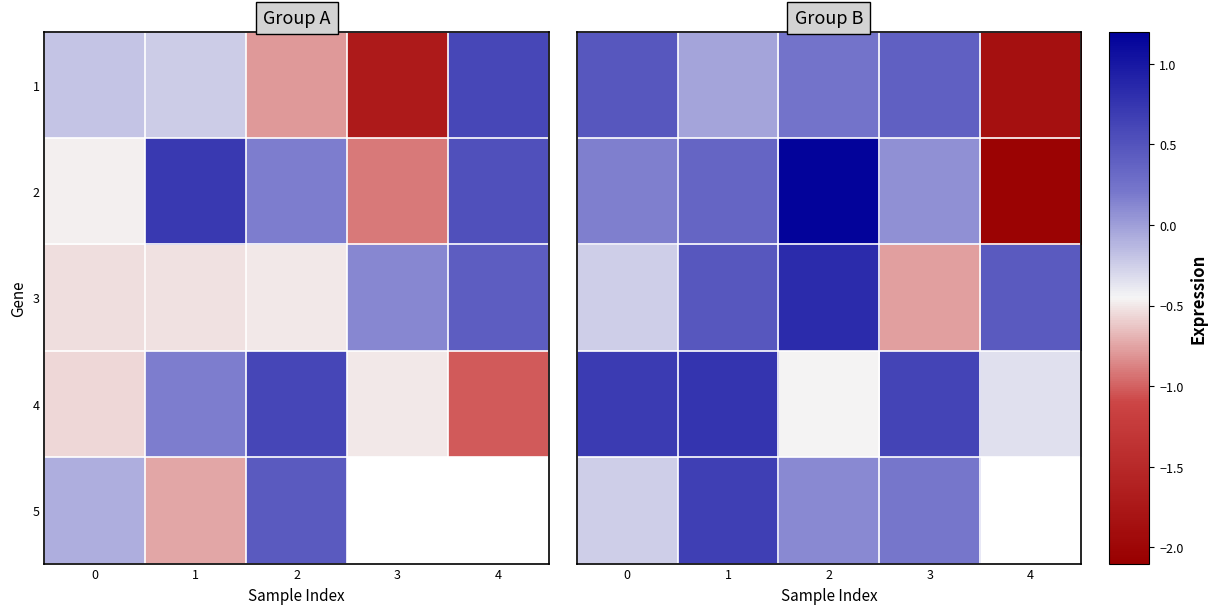

How many values in 3 are below zero?

2